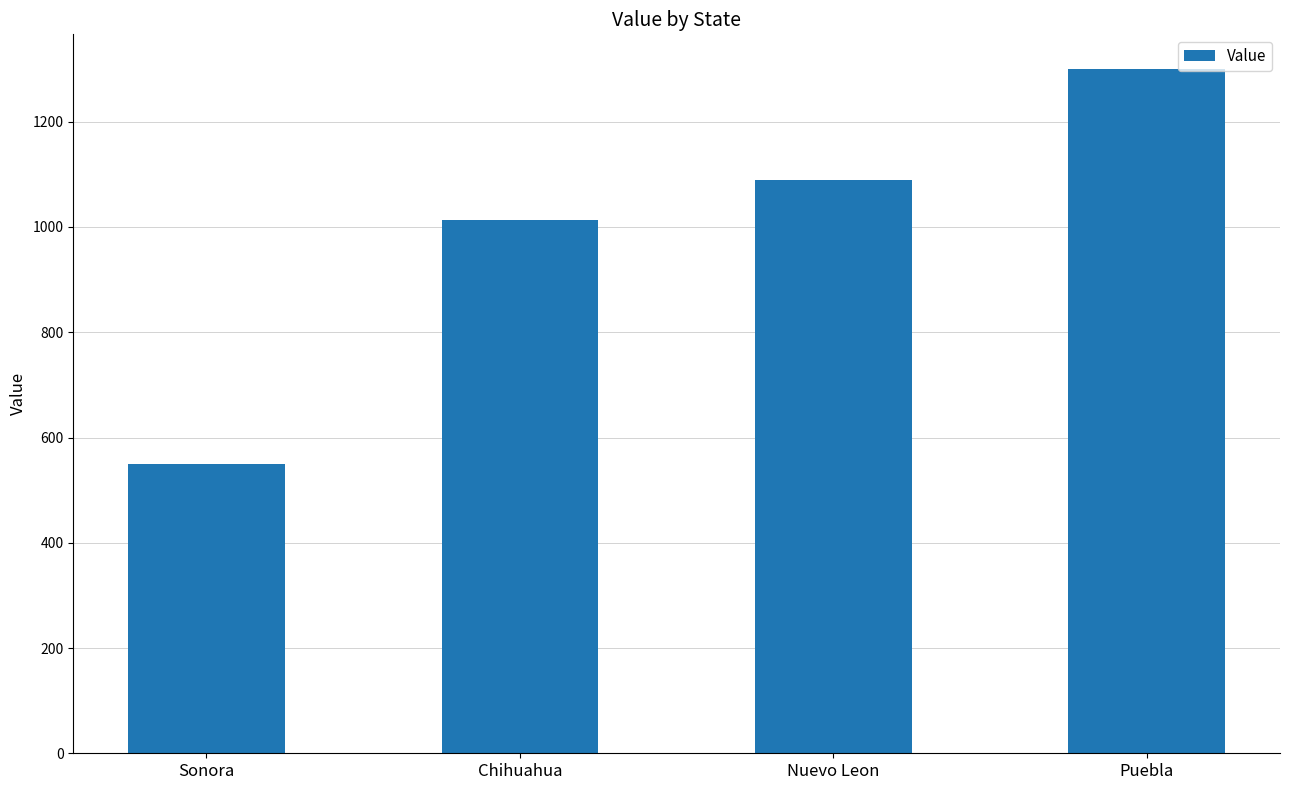

The chart shows a value of 246 at Chihuahua. True or false?

False